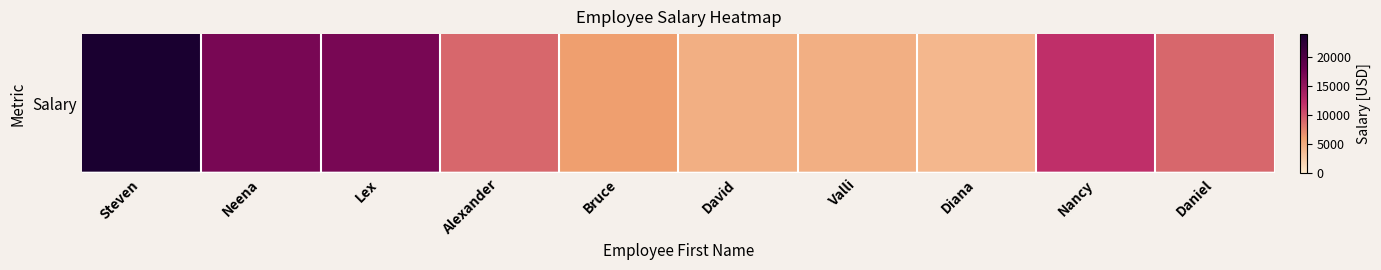

What is the greatest value displayed?

24000